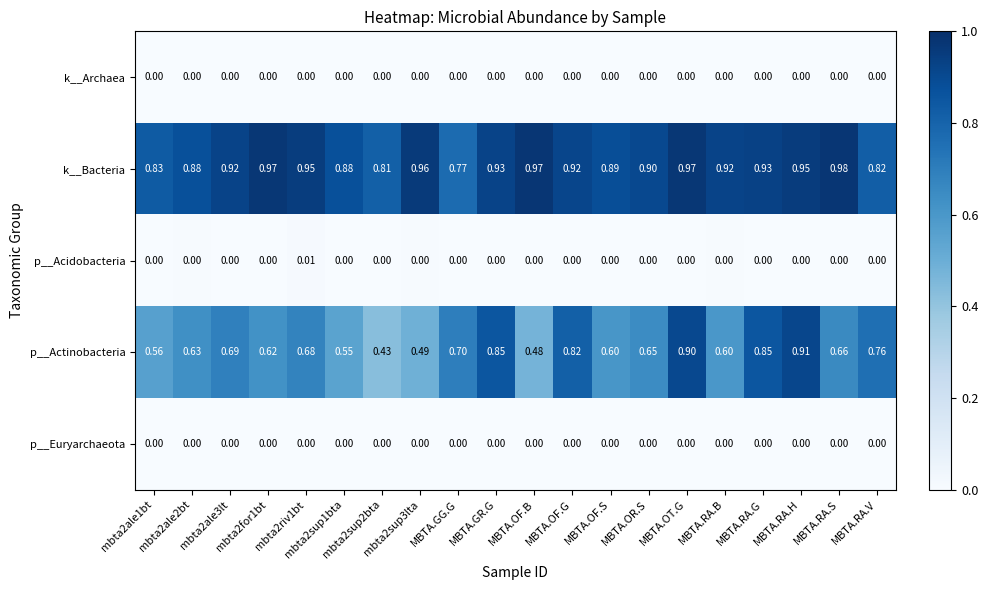

Which series changed the most between MBTA.GG.G and MBTA.RA.H?

p__Actinobacteria